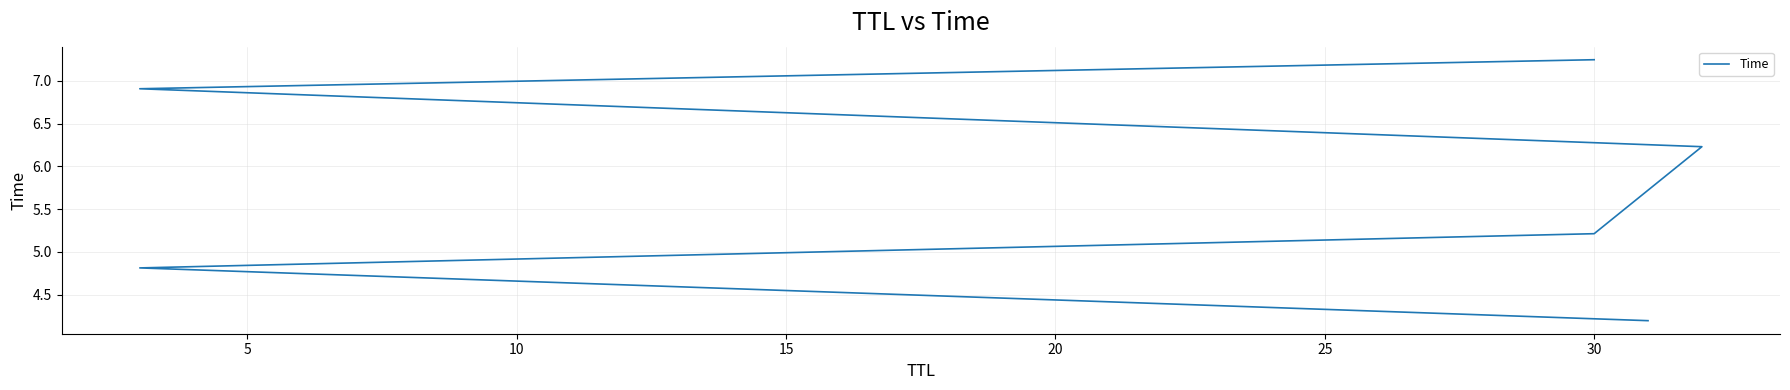

Is it true that the value at 0 is 5.9?

False